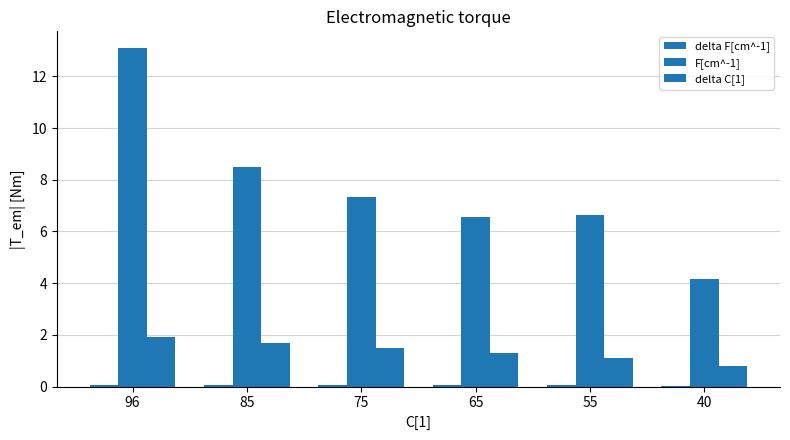

Where is delta C[1] nearest to the value 1?

55